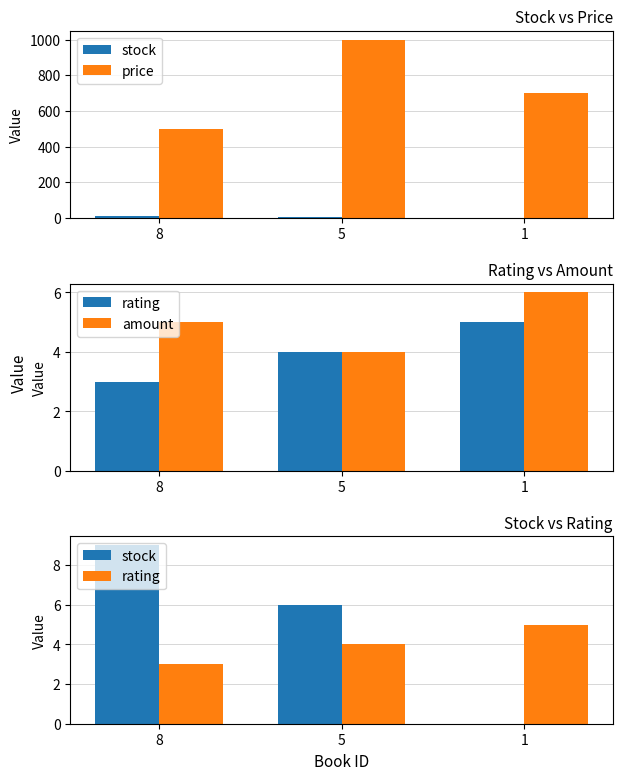

At which label does amount reach its minimum?

5